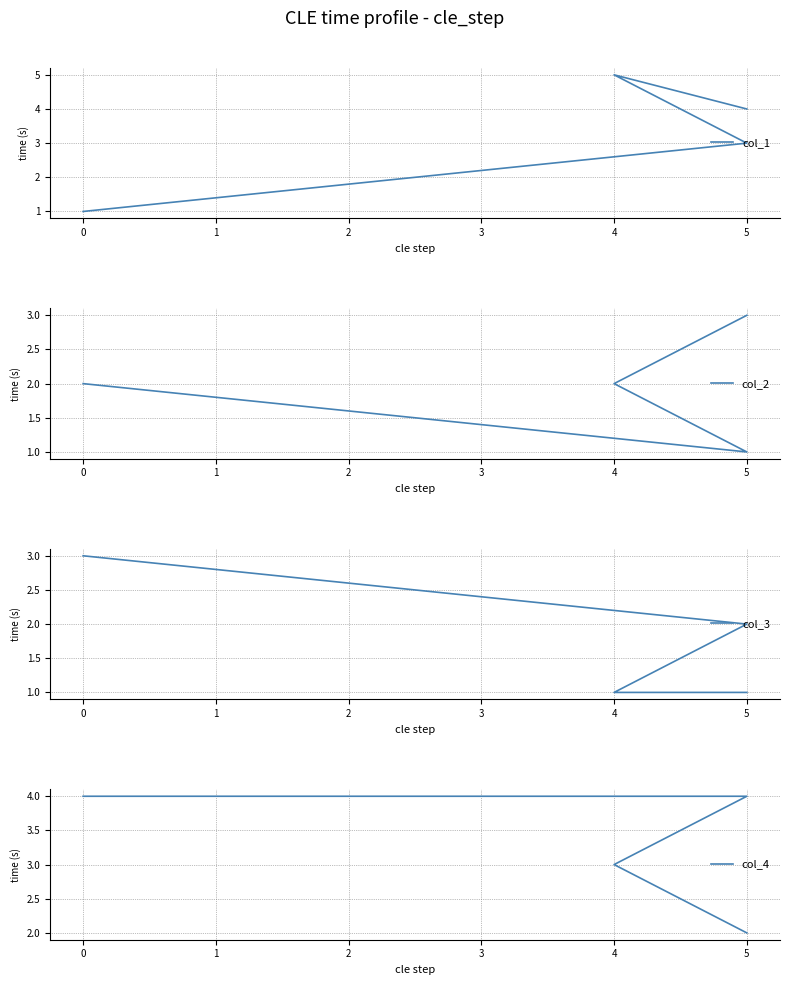

How many lines are shown in the chart?

4